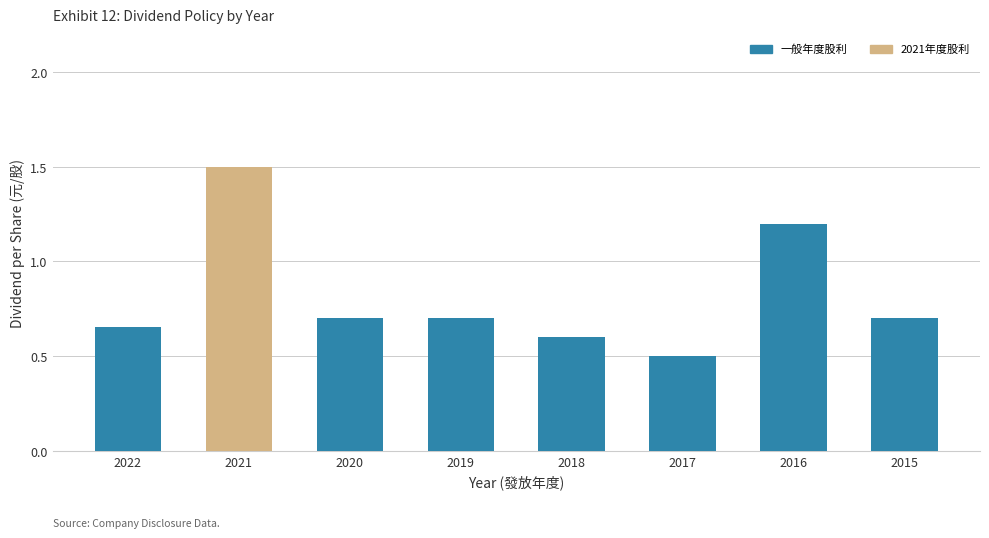

What is the difference between the maximum and second lowest values?

0.9